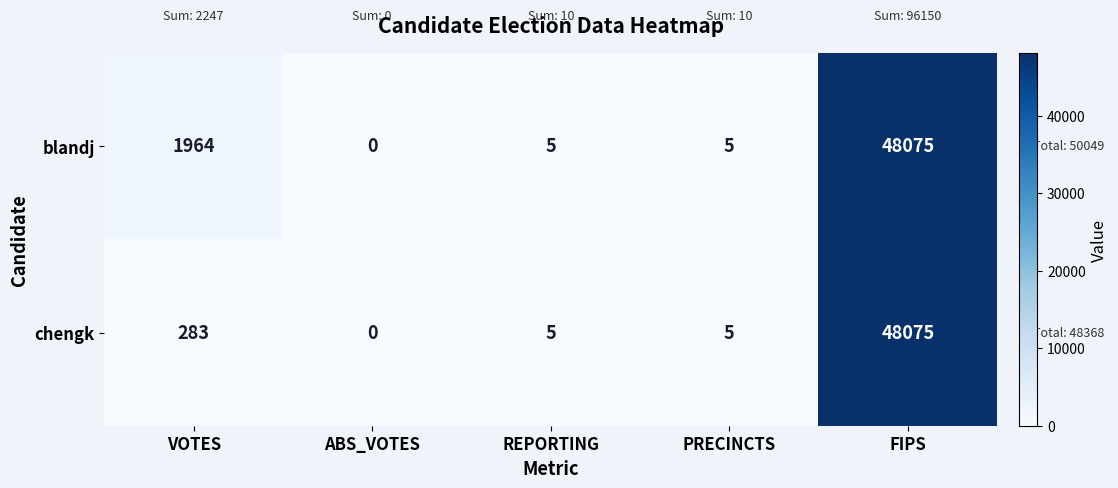

Rank the series by their average value, from highest to lowest.

blandj, chengk